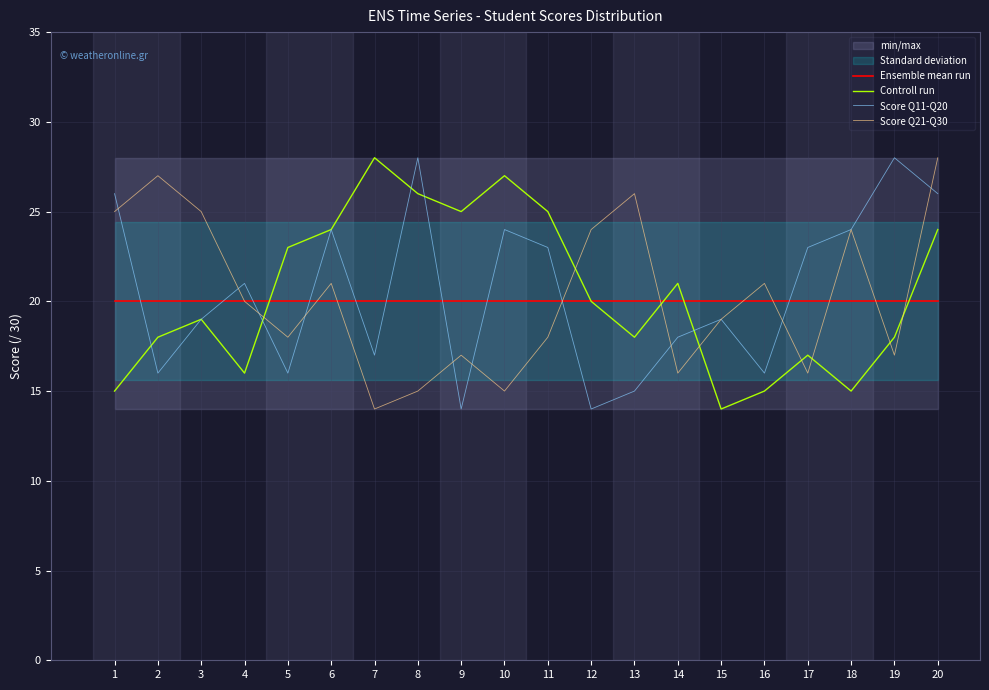

After their last crossing, which series has the higher values: Score Q21-Q30 or Score Q11-Q20?

Score Q21-Q30